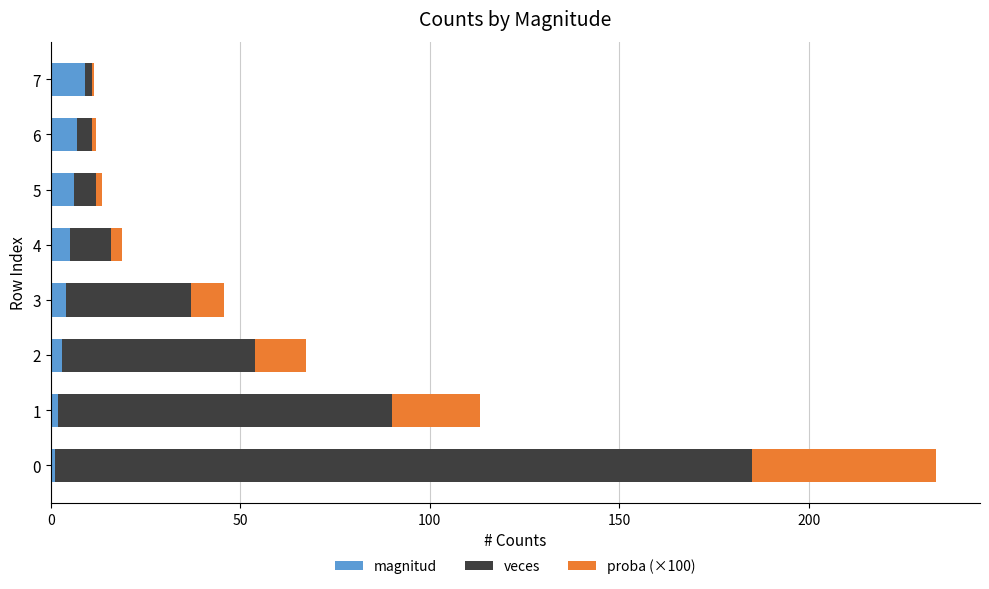

How many series are shown in this chart?

3